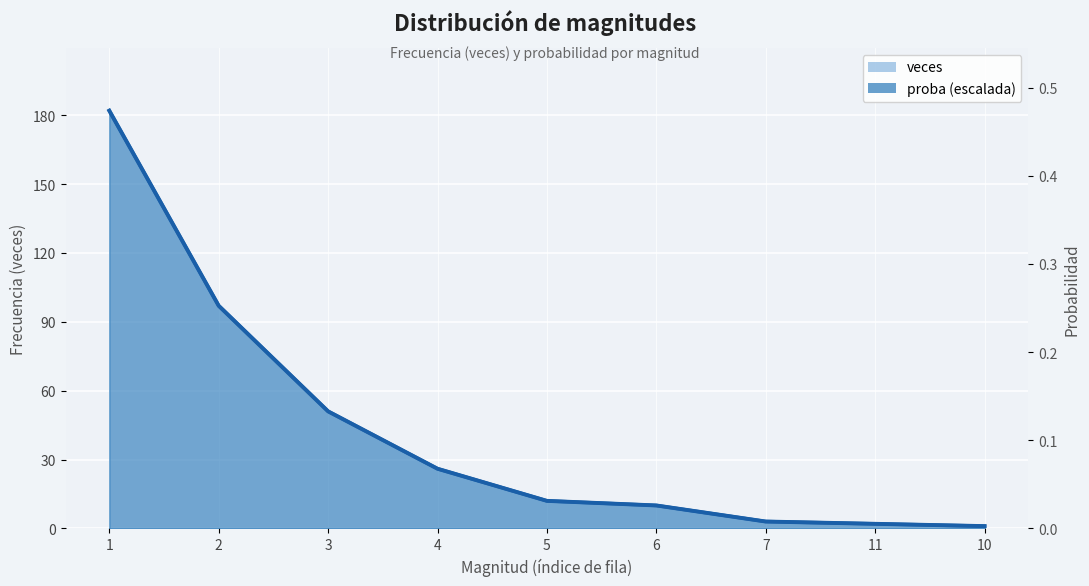

True or false: veces and proba cross at least once.

False